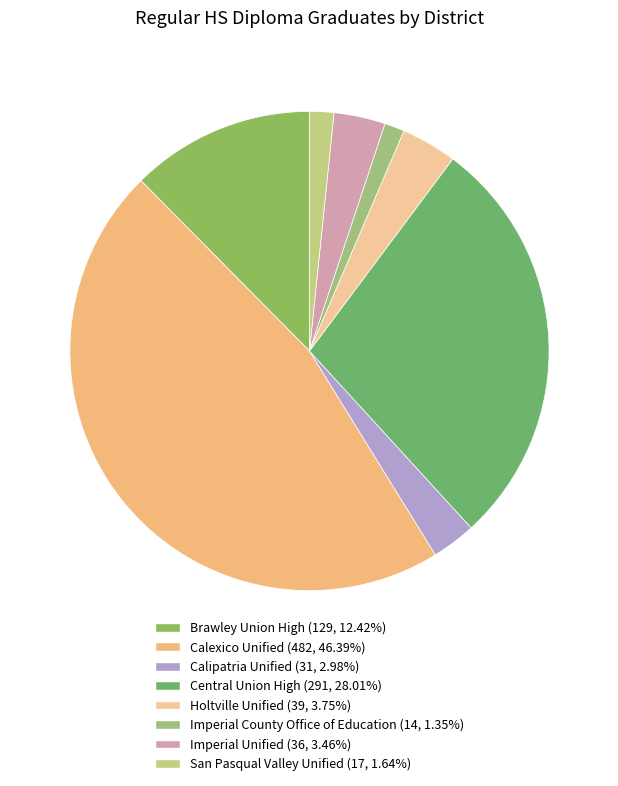

True or false: Holtville Unified accounts for 4% of the total.

True